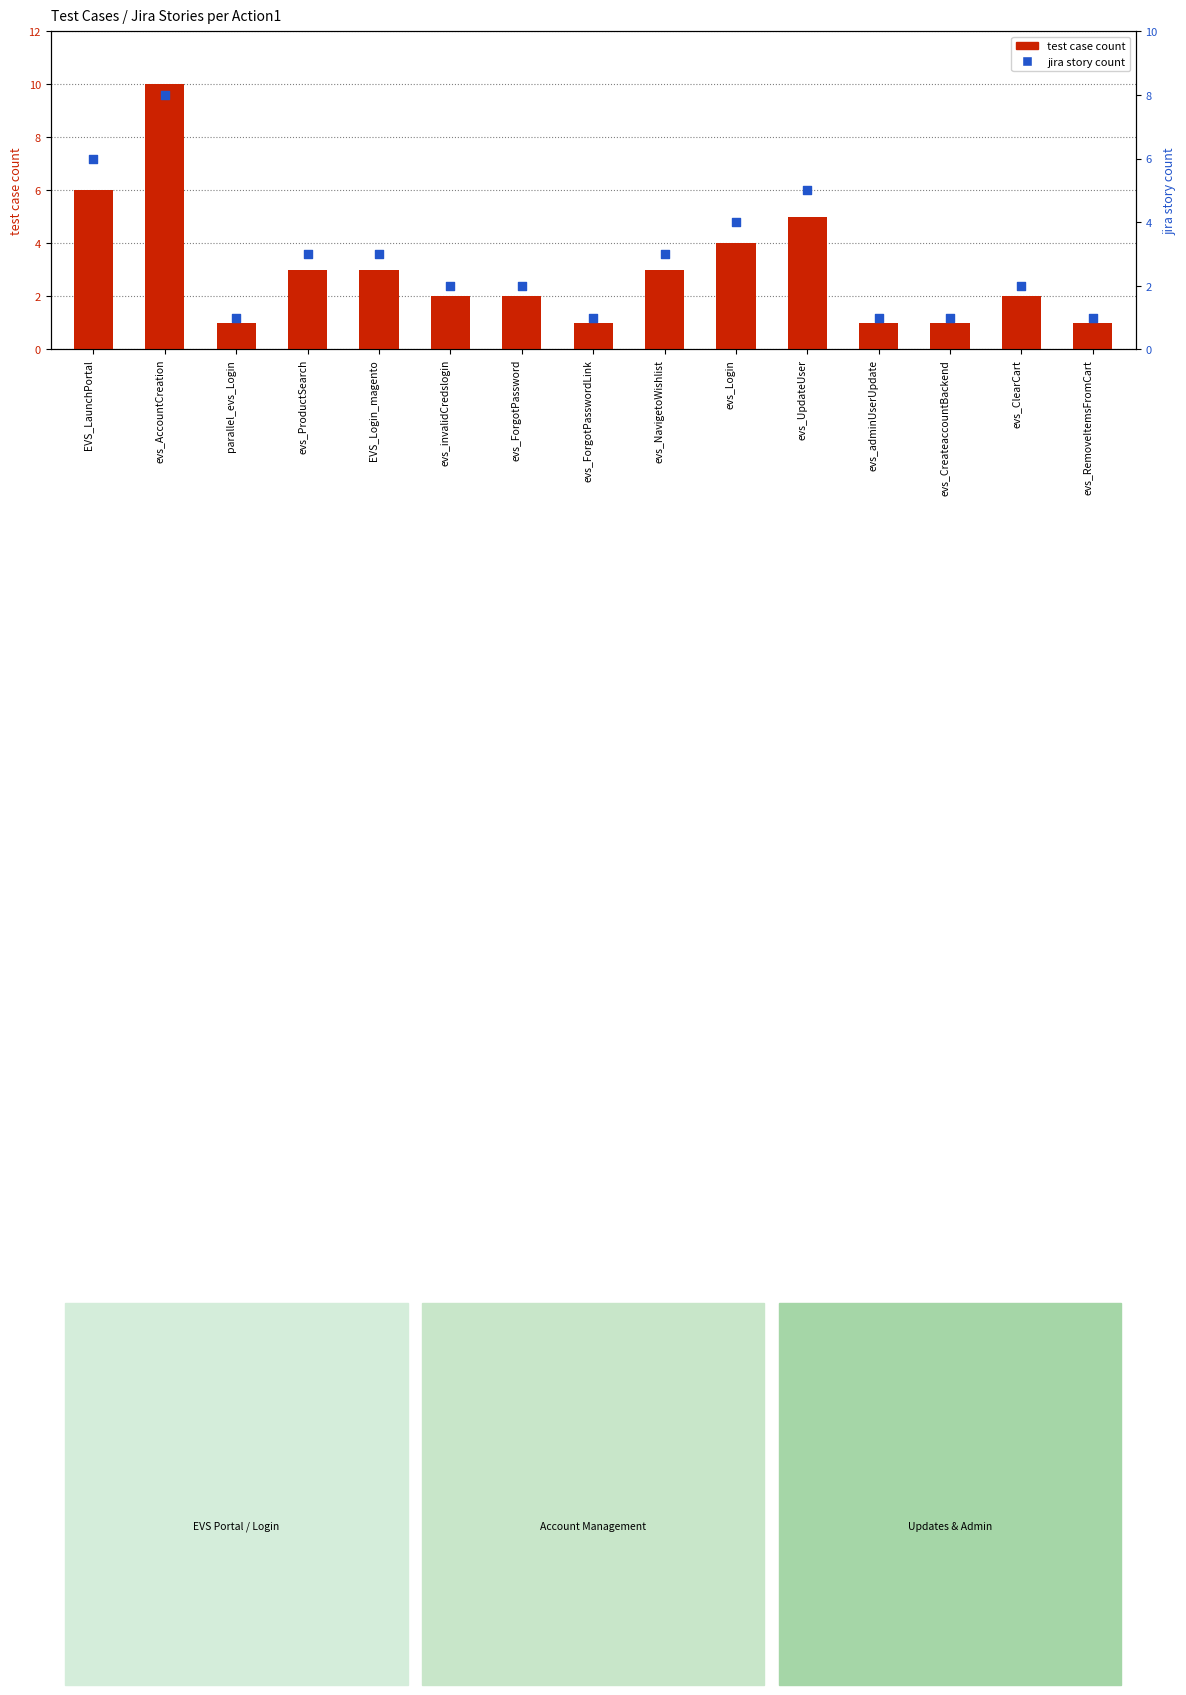

Which series reaches the minimum Y coordinate?

test case count